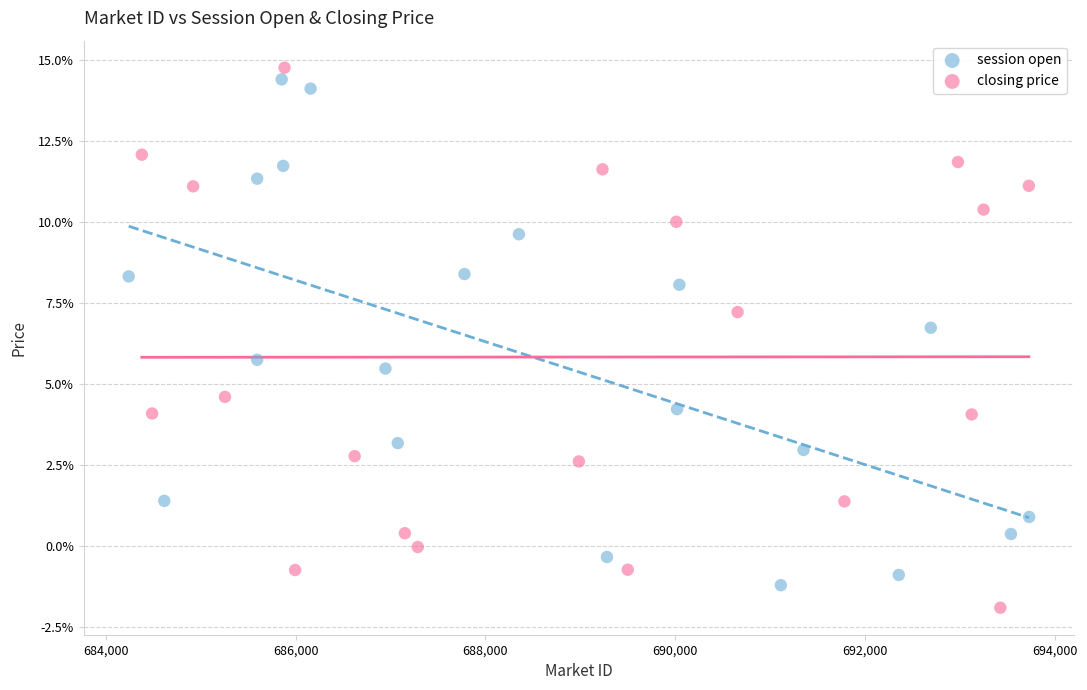

What are all the series names shown in the legend?

session open, closing price